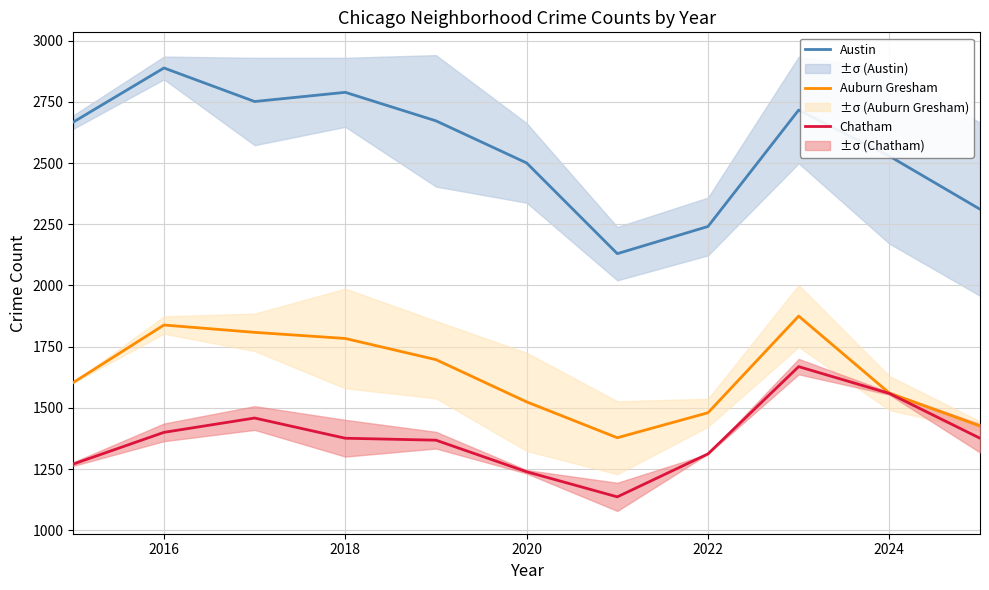

True or false: Austin and Chatham cross at least once.

False